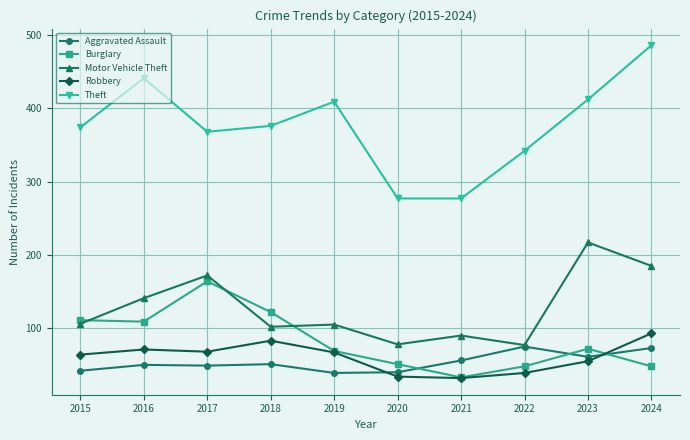

True or false: Burglary has a value of 227 at 2017.

False